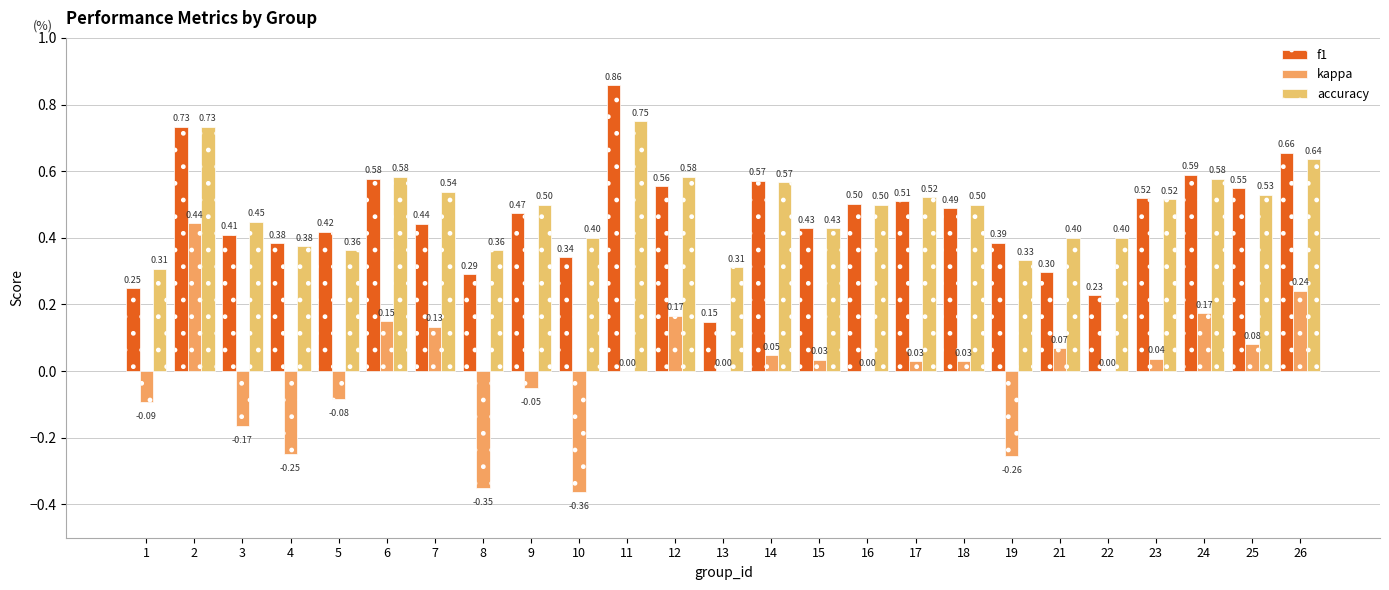

Are the bars horizontal?

No